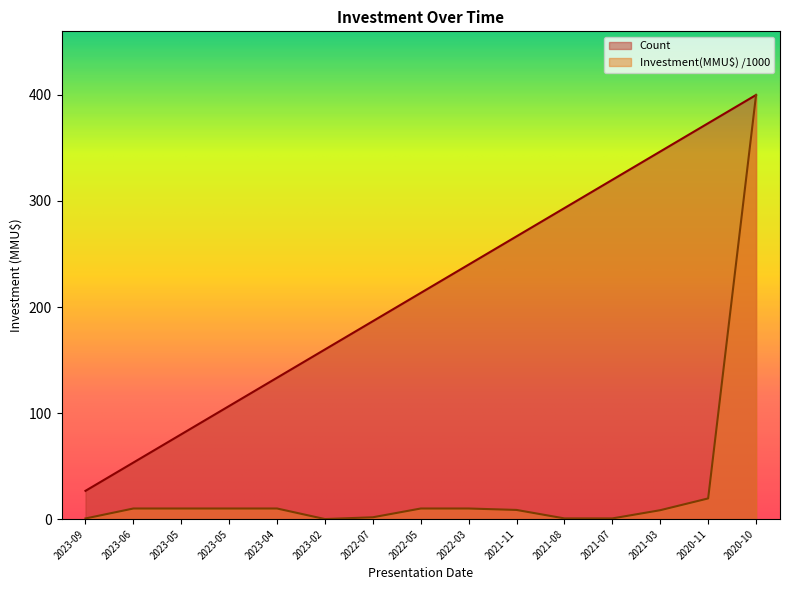

Which category has the lowest value in the Count series?

2023-09